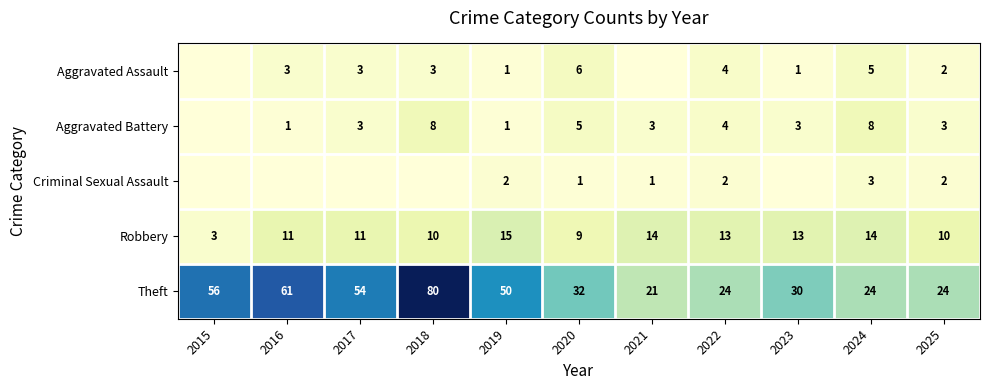

At how many categories does at least one series exceed 58?

2